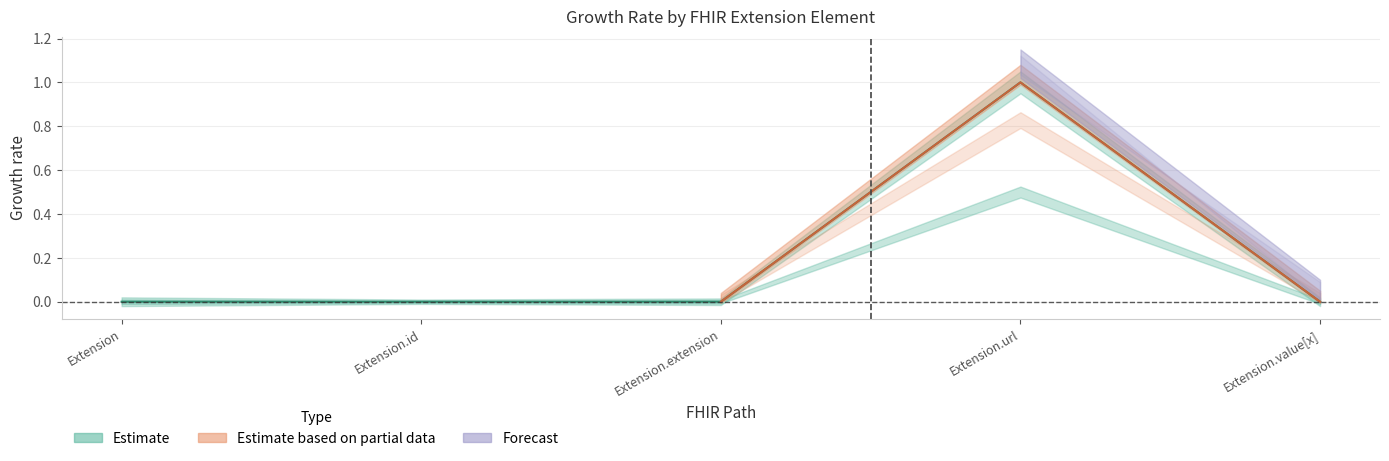

What position from the right is Extension?

5